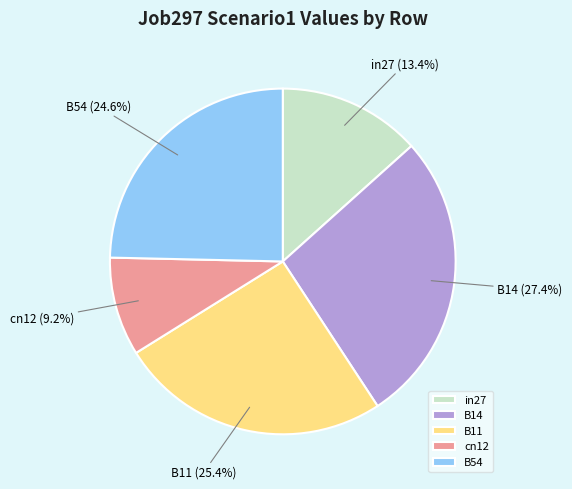

What percentage is the B11 slice, to the nearest percent?

25%